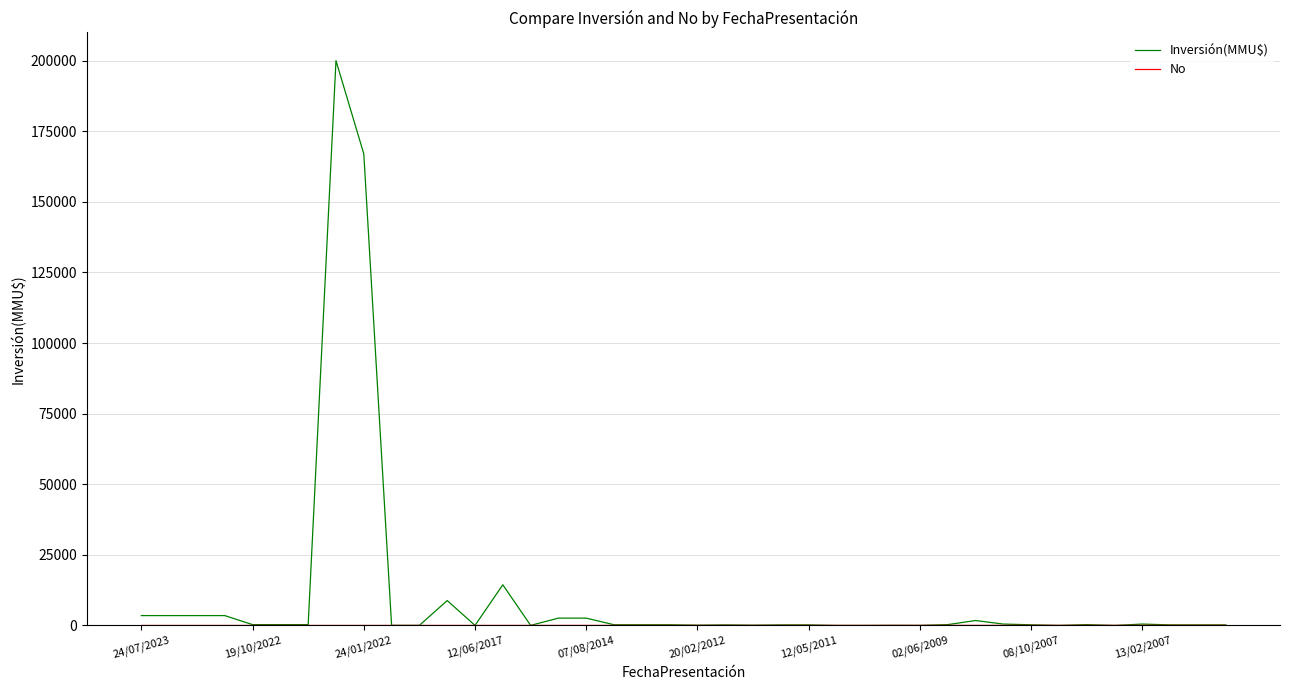

Which series has the largest total across all categories?

Inversión(MMU$)